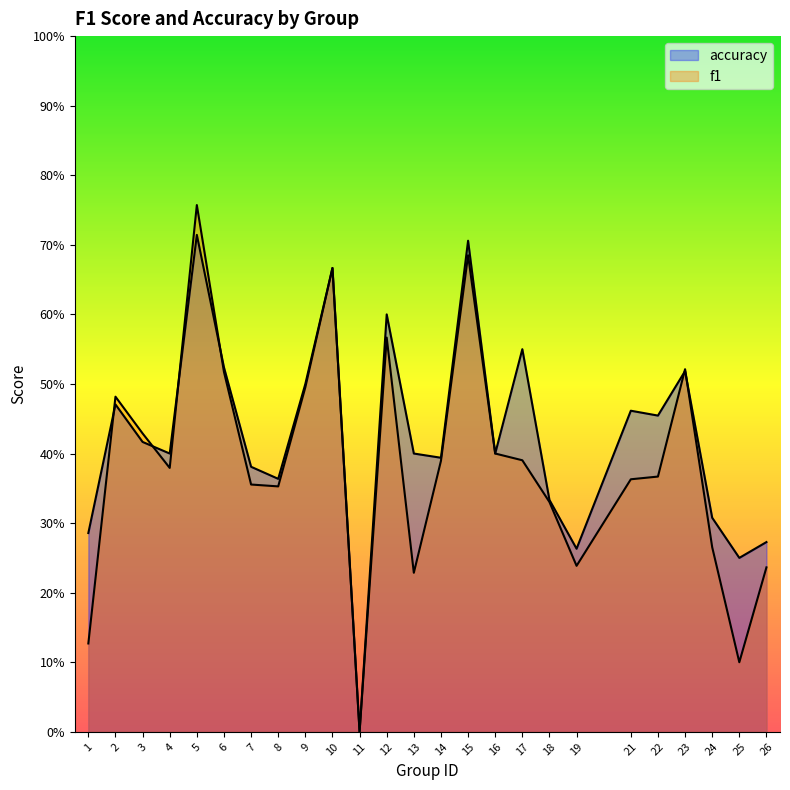

True or false: accuracy has more than 2 points higher than both neighbors.

True